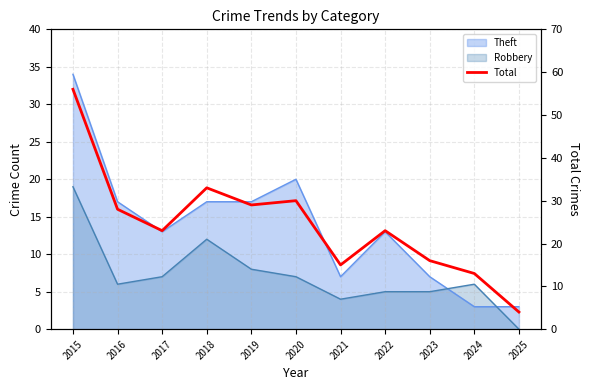

The value at 2018 is 33. True or false?

True